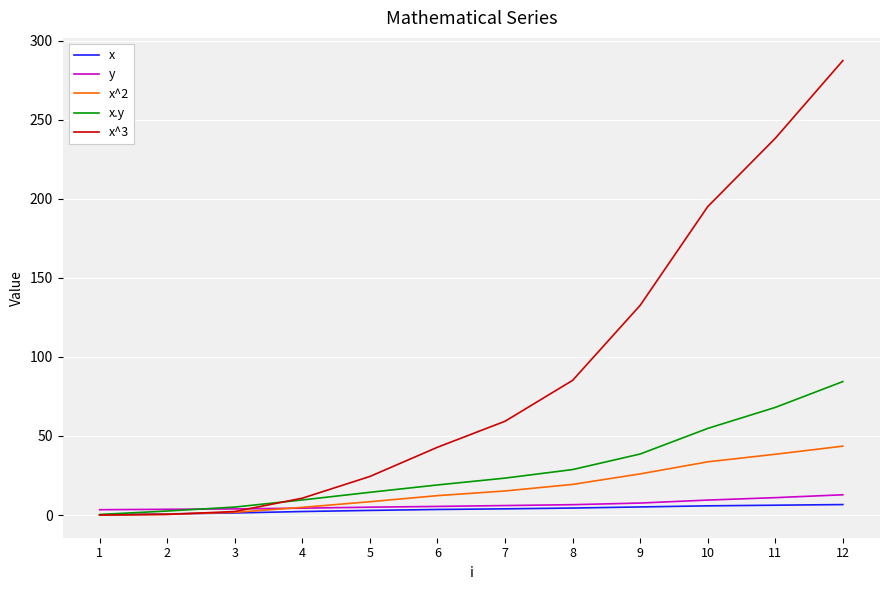

The x series shows 2.9 at 5. True or false?

True